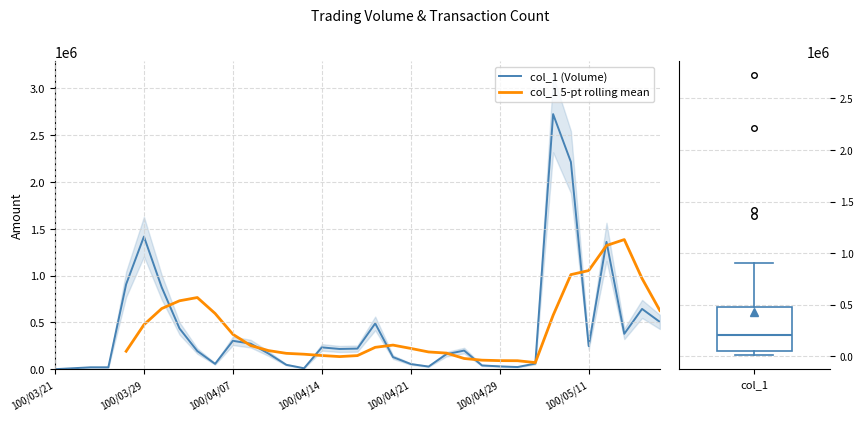

What is the average value of the col_1 (Volume) series?

419800